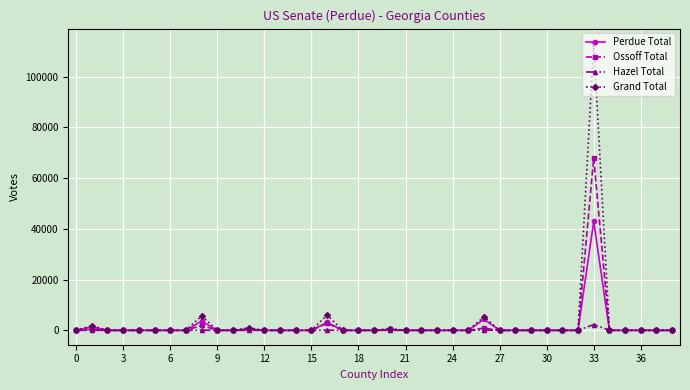

Which series has the widest spread of values?

Grand Total